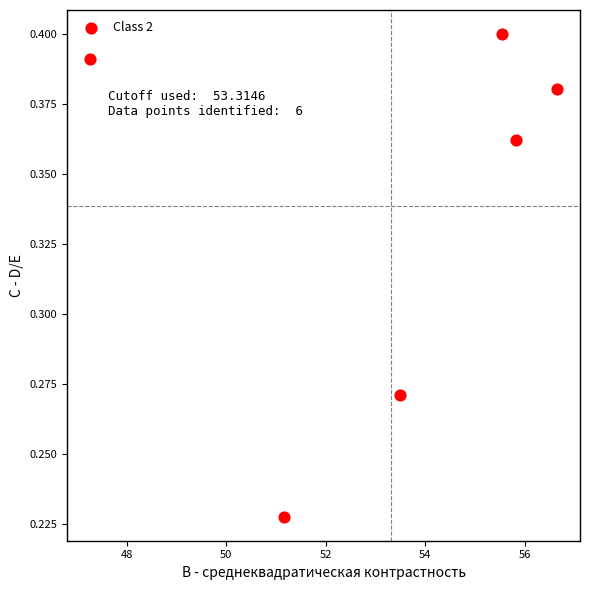

What is the average X value?

53.3